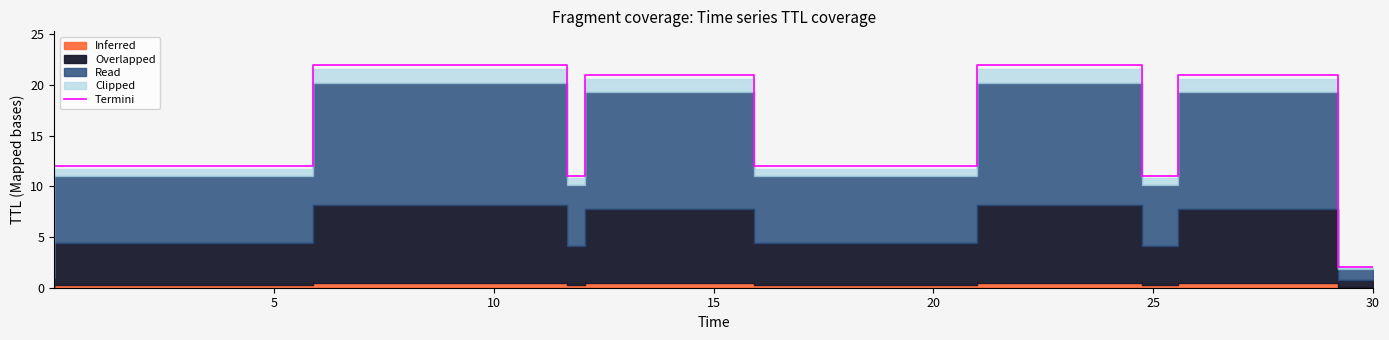

What is the minimum value shown in the chart?

1.0